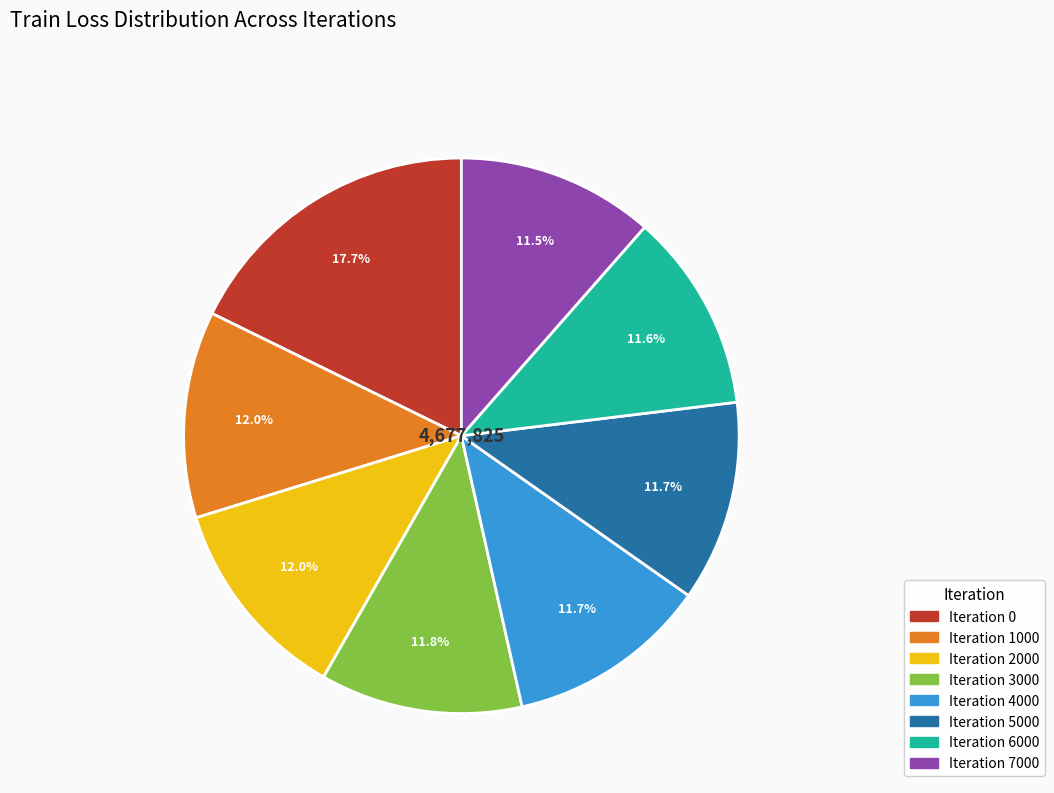

Does any single category account for the majority?

No